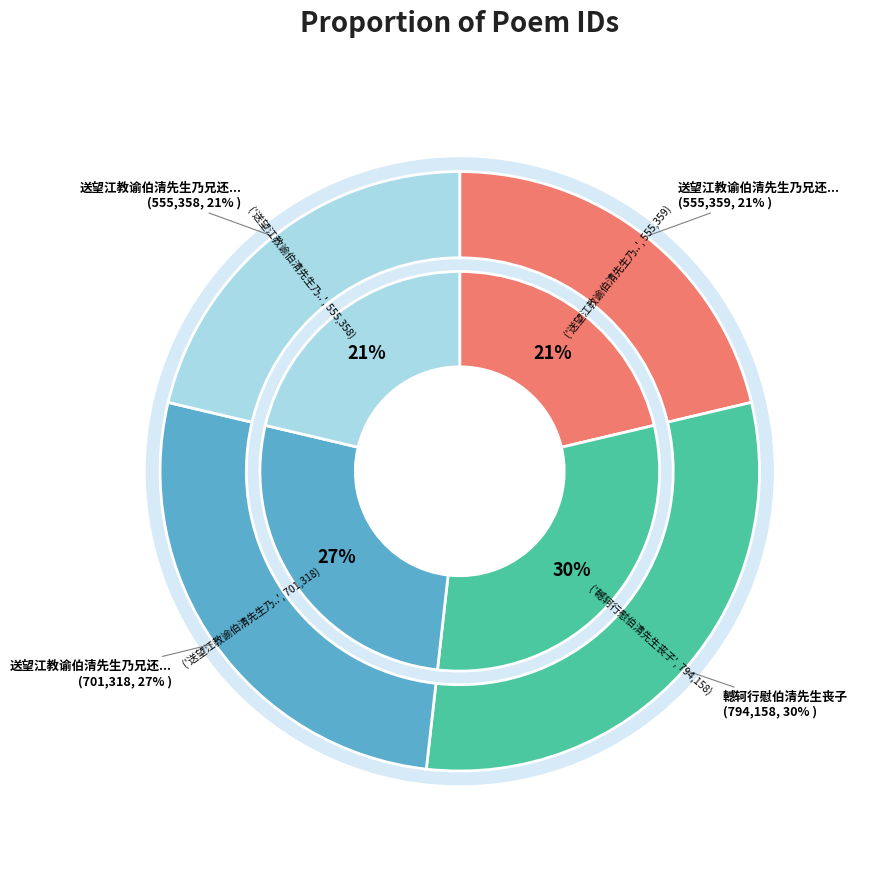

What is the total percentage of 送望江教谕伯清先生乃兄还莆 其二 and 送望江教谕伯清先生乃兄还莆 其一?

42.6%